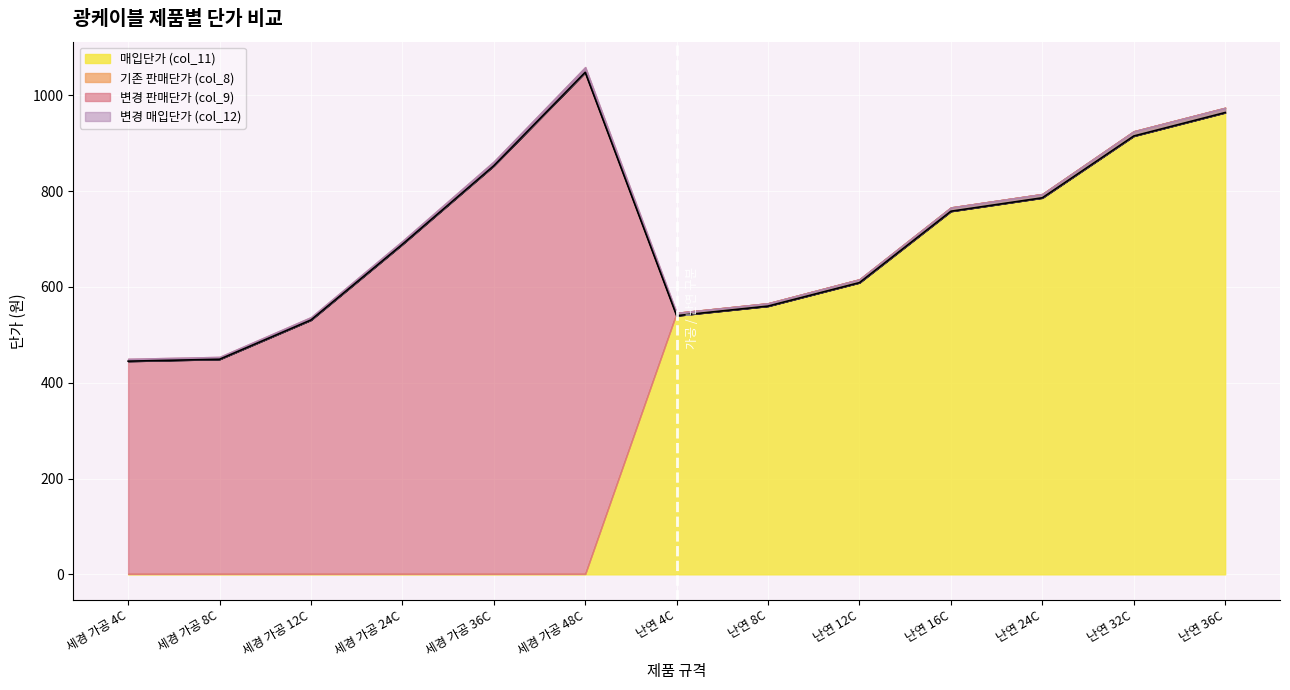

True or false: 변경 판매단가 (col_9) and 변경 매입단가 (col_12) cross at least once.

False